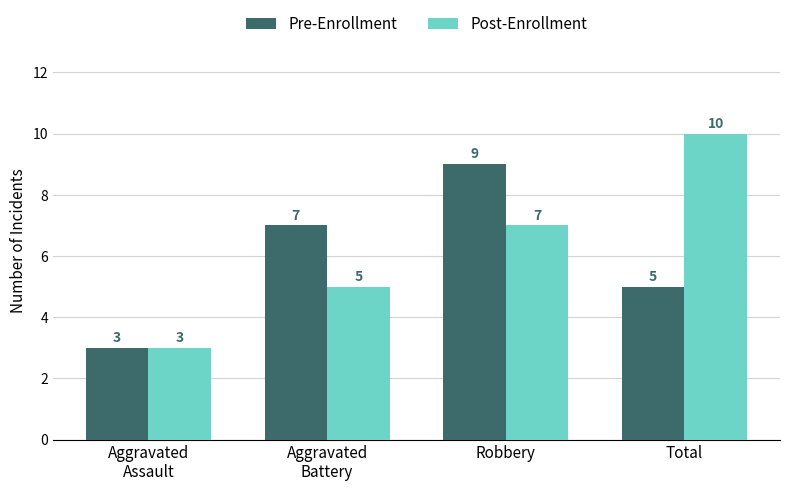

What position from the right is Total?

1